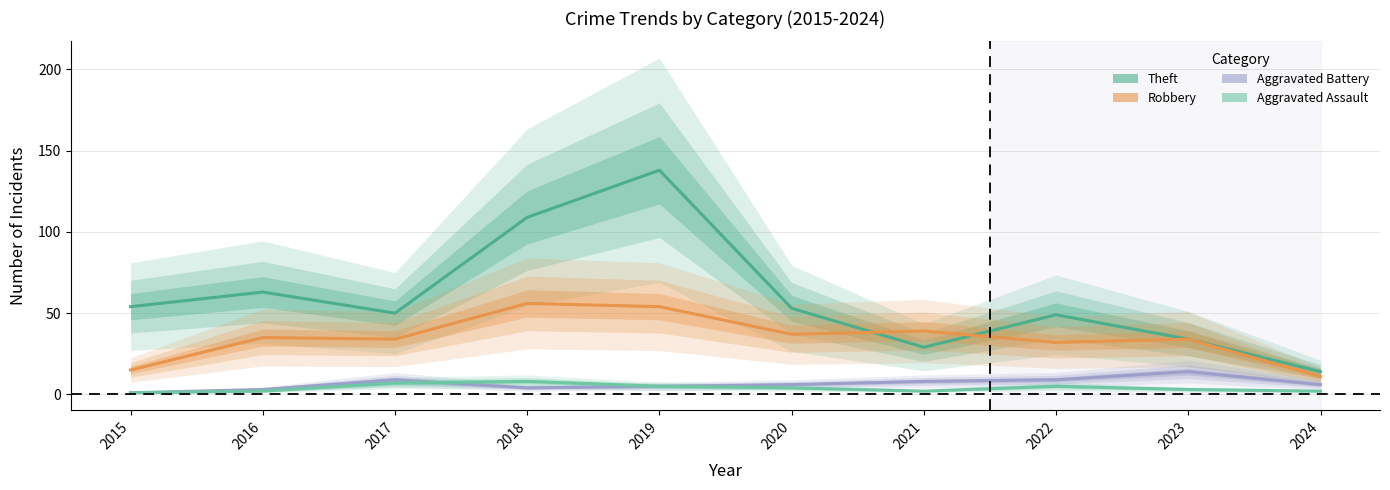

Which category has the highest value in the Theft series?

2019